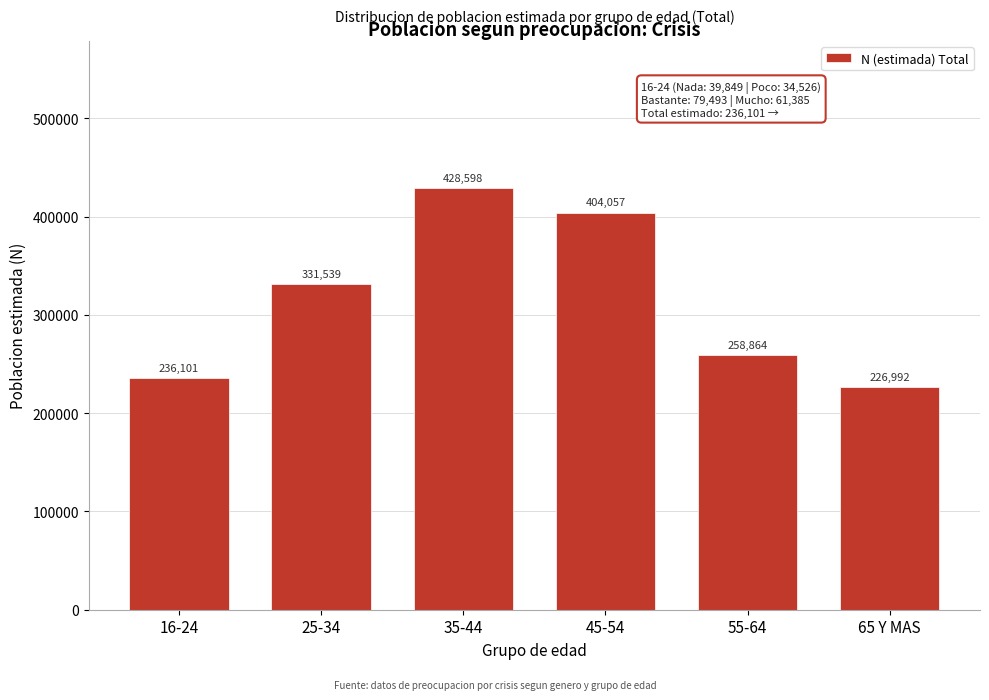

Reading left to right, list all the values displayed in this chart.

16-24=236101	25-34=331539	35-44=428598	45-54=404057	55-64=258864	65 Y MAS=226992